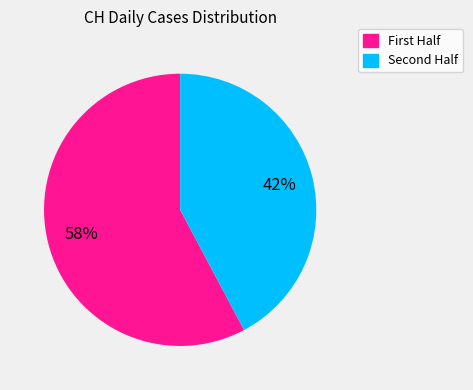

Is there a majority slice in this chart?

Yes